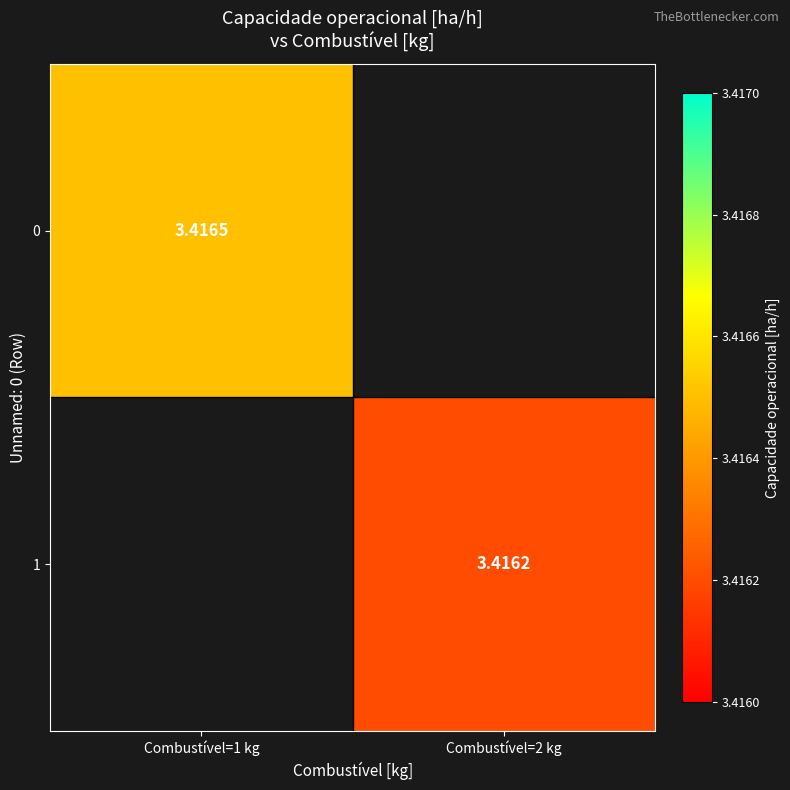

Rank the series at Combustível=1 kg from lowest to highest value.

0, 1